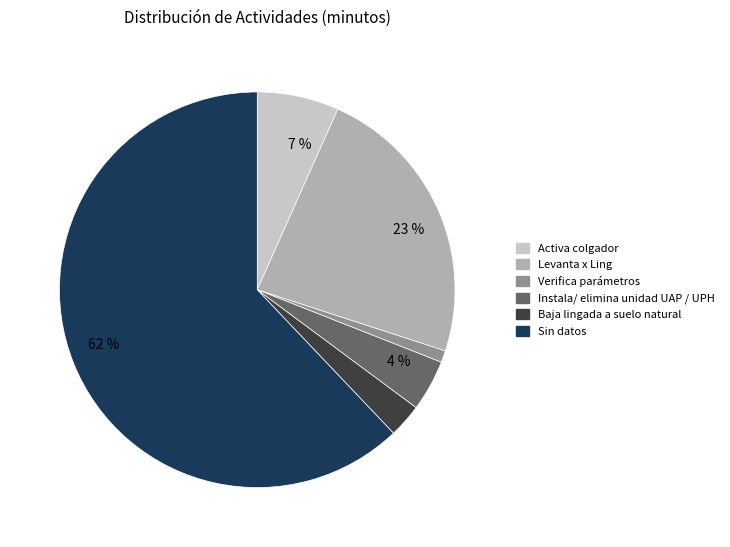

Does any single category account for the majority?

Yes